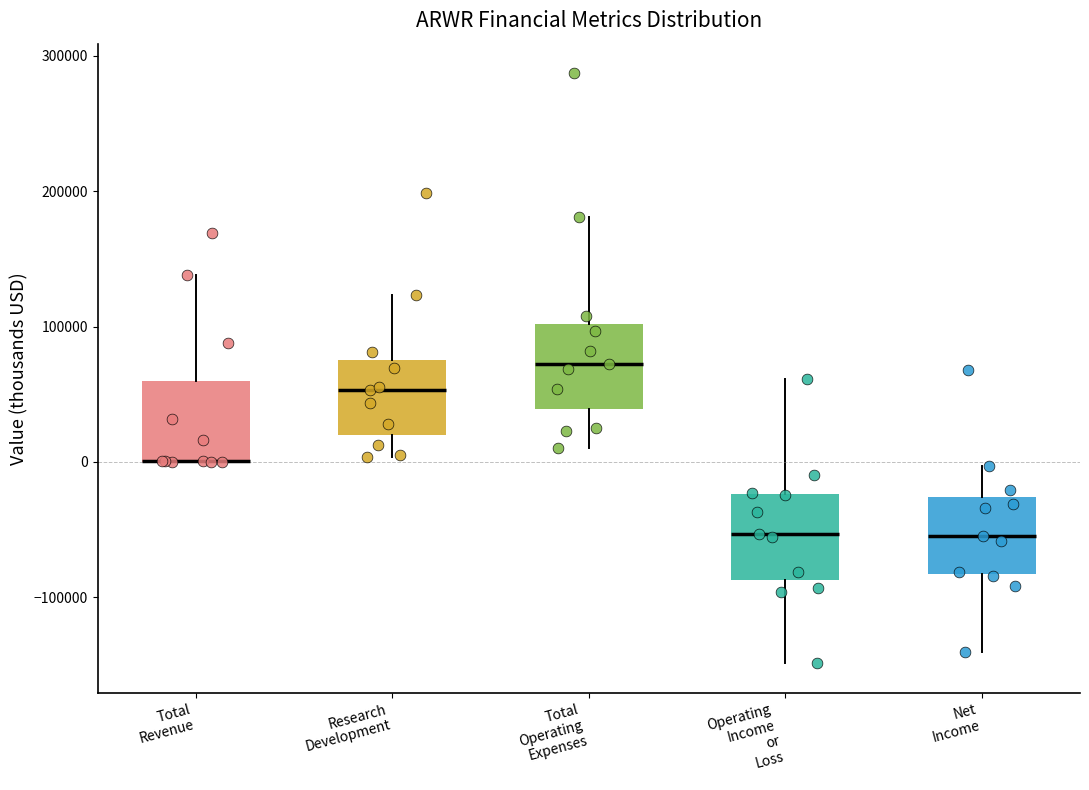

Reading left to right, transcribe this box plot: for each box, give where its median line is, the range the box spans, and where its two whiskers end, as read against the y-axis. The values are not printed on the chart, so give them approximately, as read against the axis.

Total Revenue: median 0 (drawn on the box's lower edge), box 0 to 60000, whiskers 0 to 140000
Research Development: median 50000, box 20000 to 80000, whiskers 0 to 120000
Total Operating Expenses: median 70000, box 40000 to 100000, whiskers 10000 to 180000
Operating Income or Loss: median -50000, box -90000 to -20000, whiskers -150000 to 60000
Net Income: median -50000, box -80000 to -30000, whiskers -140000 to 0